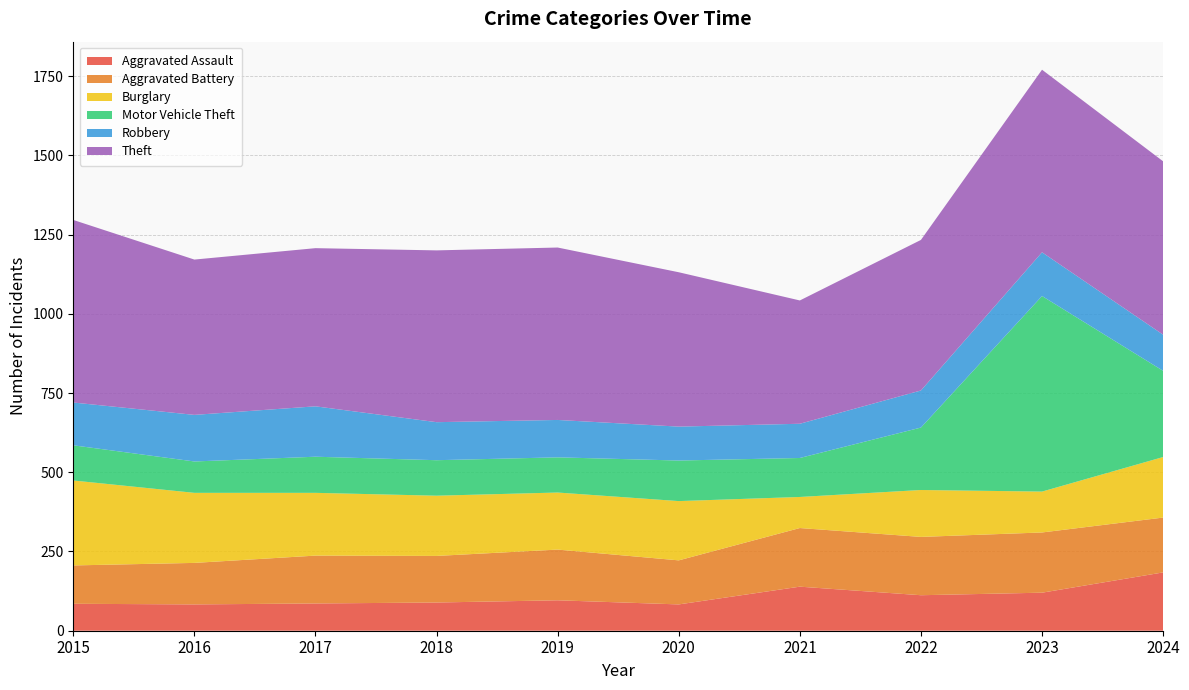

Reading left to right, transcribe all the data shown in this chart.

Aggravated Assault: 2015=85	2016=83	2017=86	2018=89	2019=96	2020=83	2021=139	2022=112	2023=120	2024=184
Aggravated Battery: 2015=121	2016=131	2017=151	2018=147	2019=160	2020=139	2021=185	2022=184	2023=190	2024=173
Burglary: 2015=268	2016=221	2017=198	2018=190	2019=180	2020=187	2021=98	2022=148	2023=129	2024=191
Motor Vehicle Theft: 2015=111	2016=99	2017=114	2018=112	2019=111	2020=128	2021=123	2022=197	2023=617	2024=272
Robbery: 2015=135	2016=147	2017=159	2018=120	2019=118	2020=107	2021=108	2022=117	2023=138	2024=114
Theft: 2015=576	2016=490	2017=499	2018=542	2019=544	2020=487	2021=389	2022=475	2023=576	2024=547